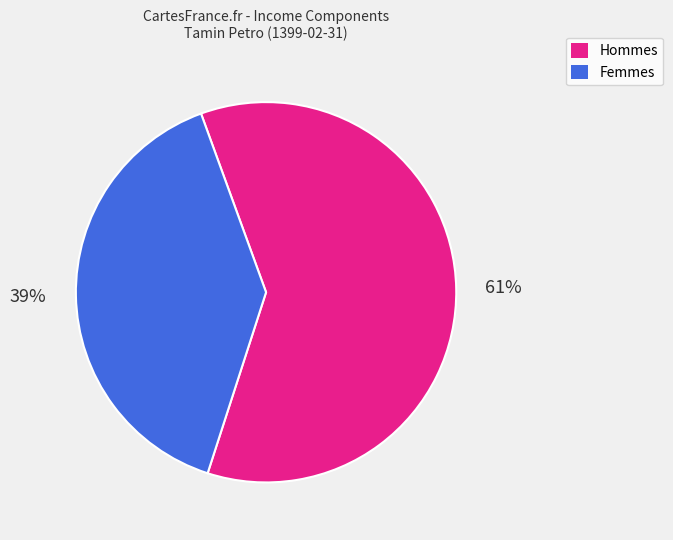

Between Femmes and Hommes, which is larger?

Hommes